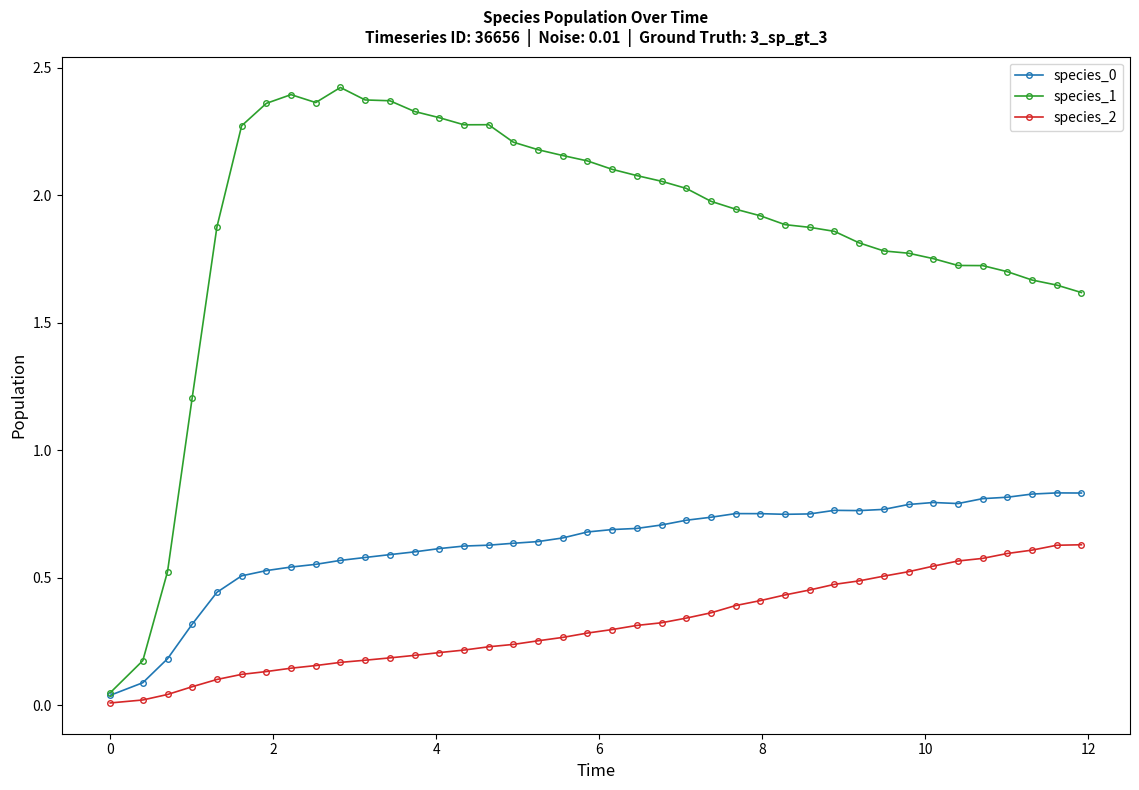

True or false: species_1 has more than 2 interior local peaks.

True